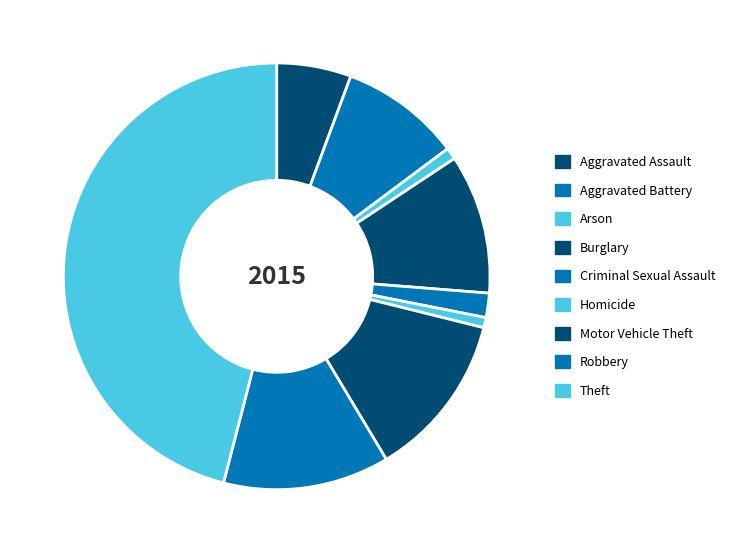

Which category has the smallest portion of the pie?

Homicide